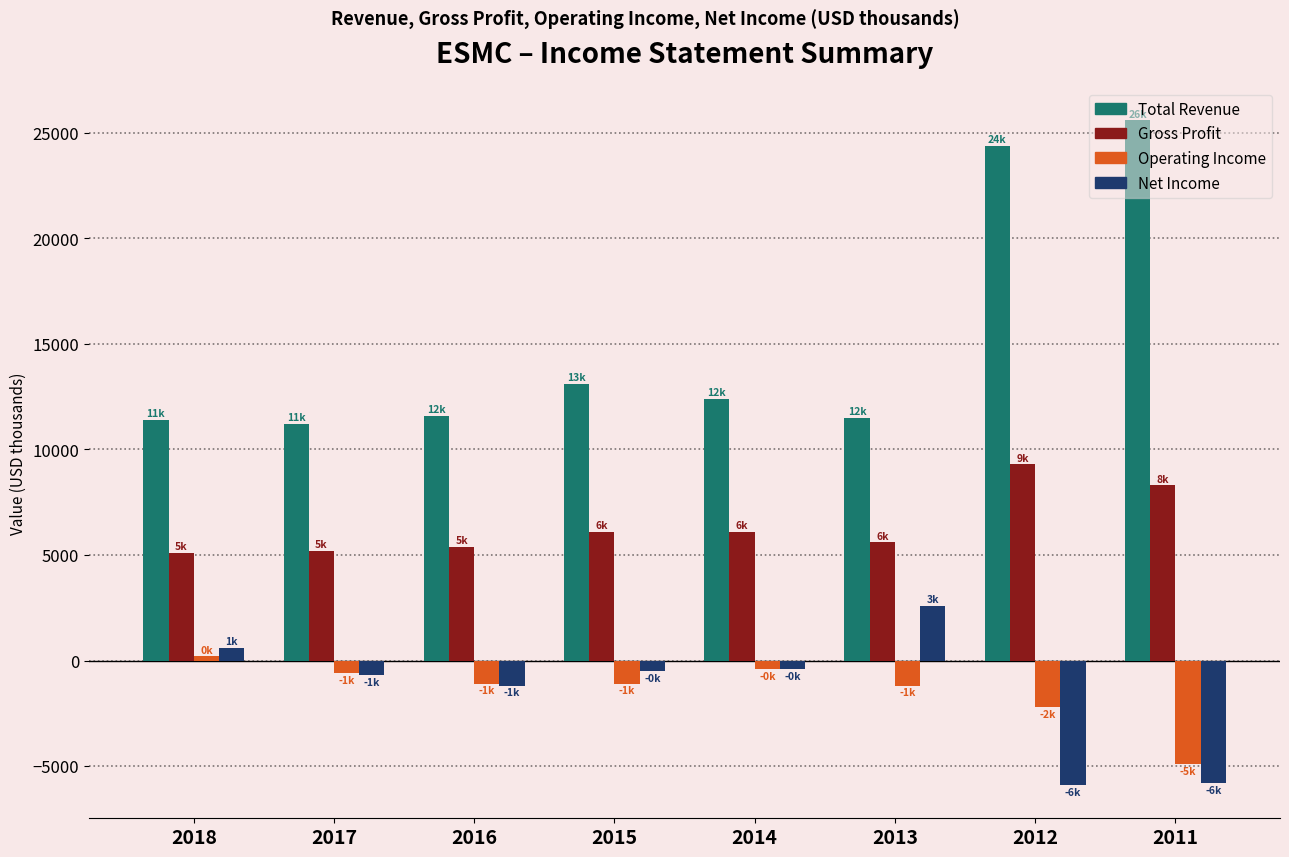

What is the smallest value displayed?

-5900